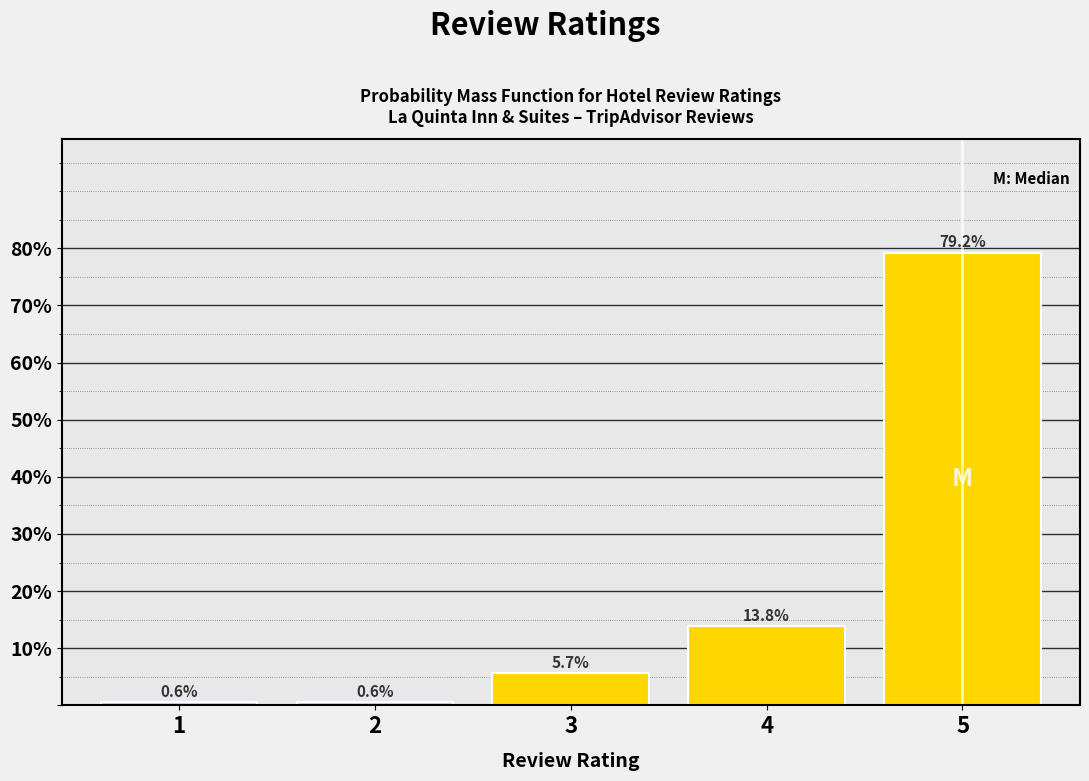

Reading left to right, extract all data points from this chart.

0.6	0.6	5.7	13.8	79.2